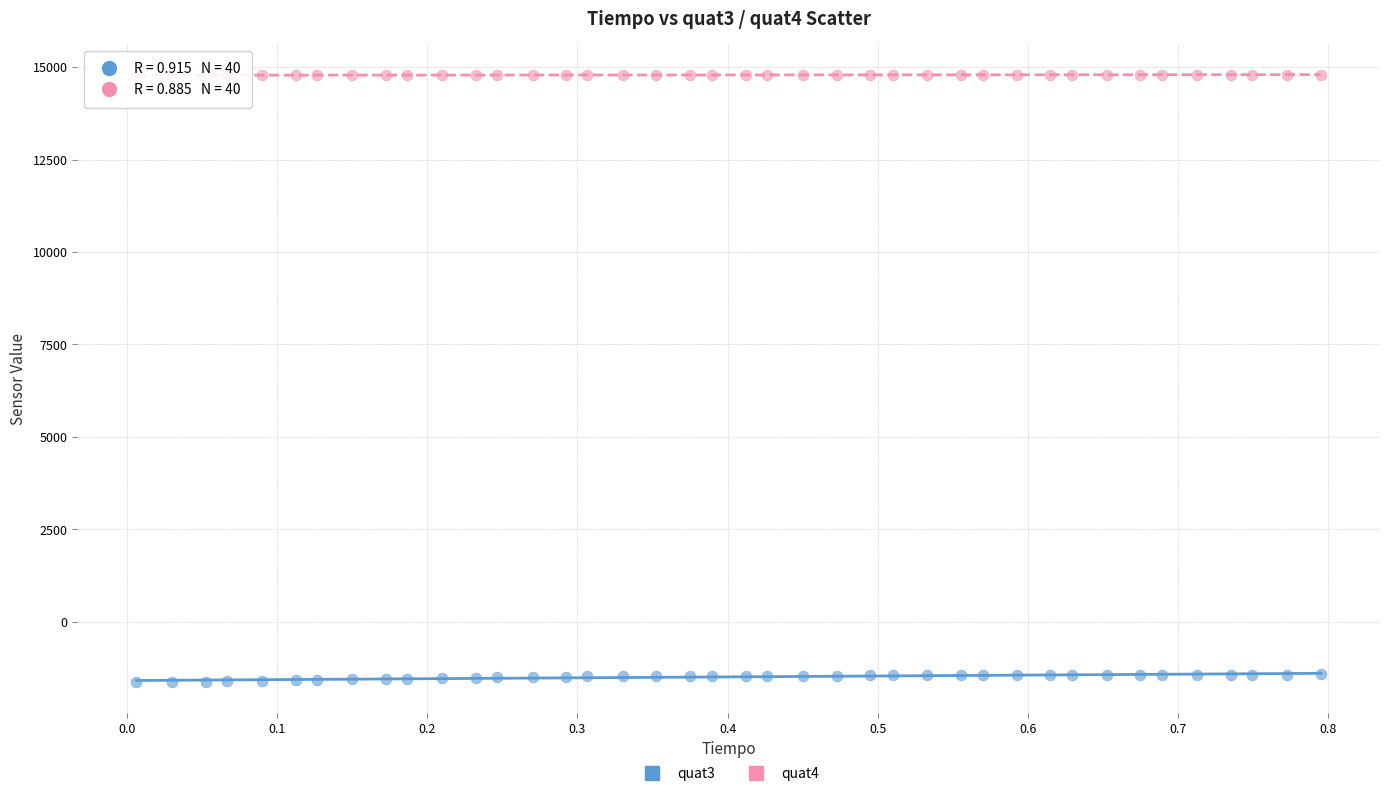

Across all data points, what is the range of Y values (max minus min)?

16435